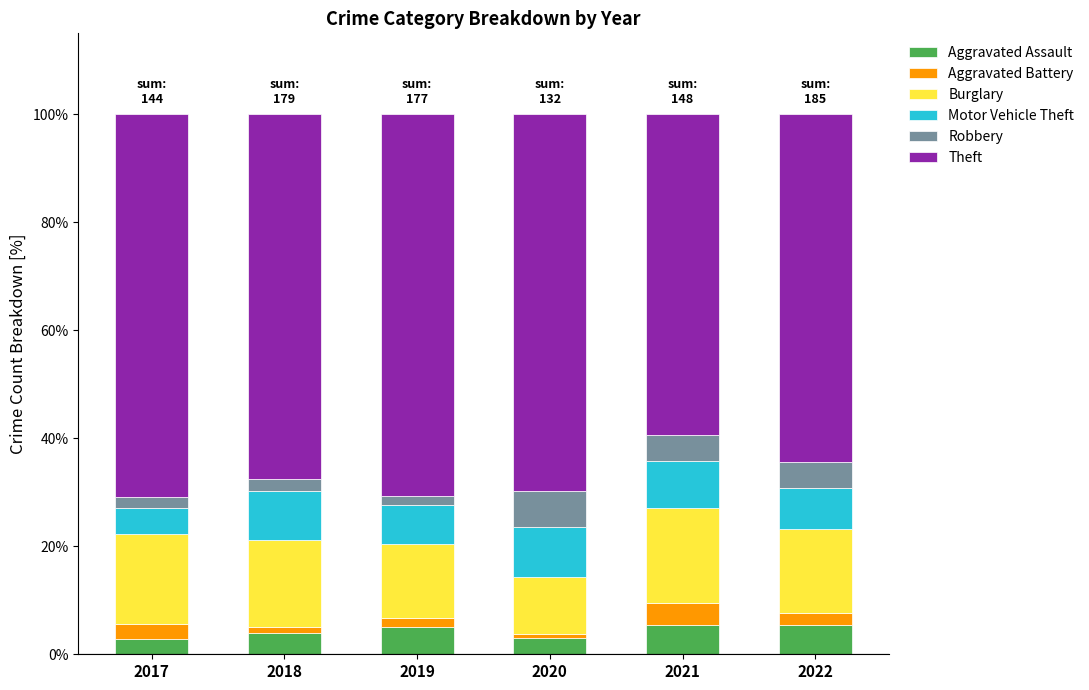

Does the chart contain stacked bars?

Yes